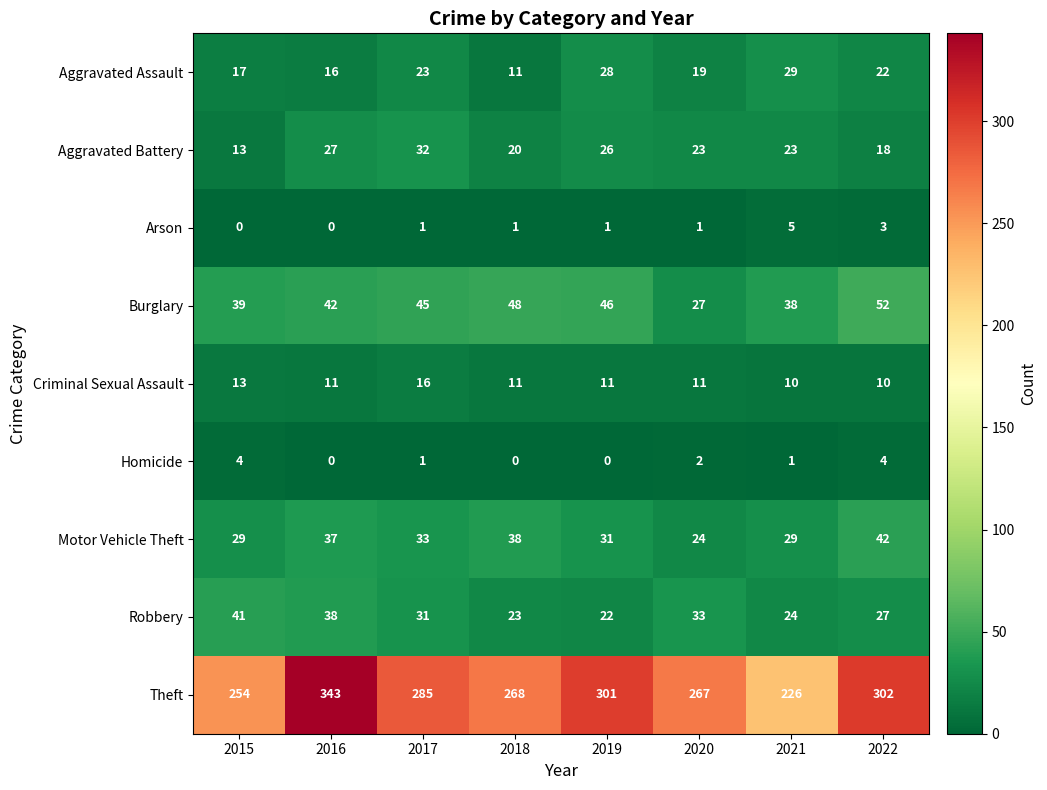

At which category does the chart reach its peak across all series?

2016